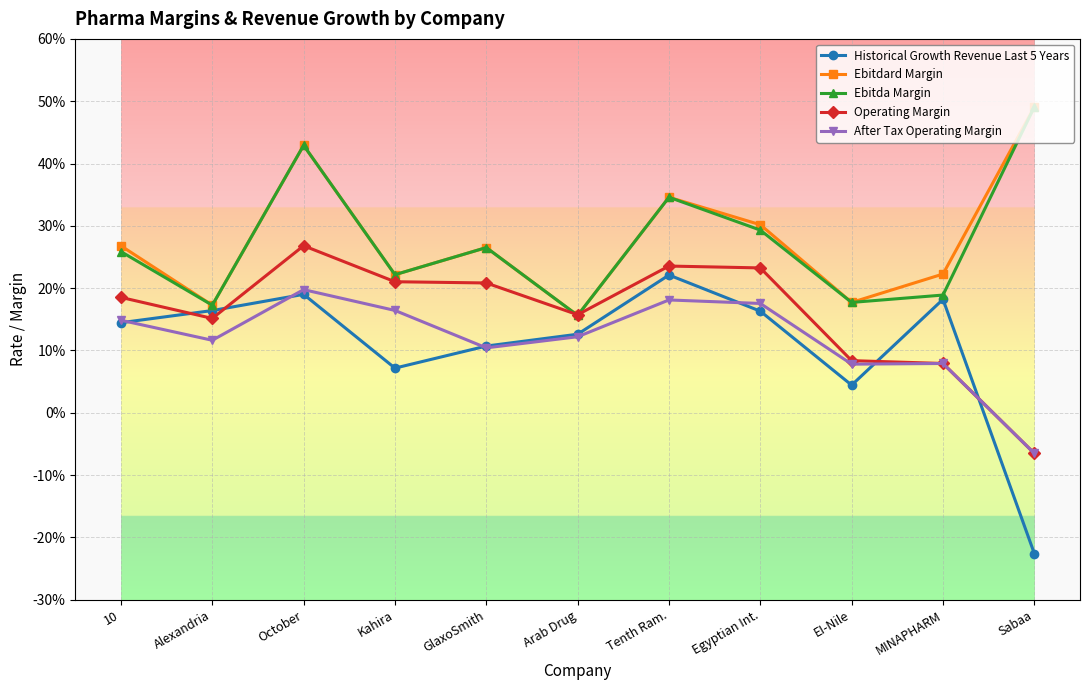

What is the difference between the Ebitdard Margin values at GlaxoSmith and Alexandria?

0.1